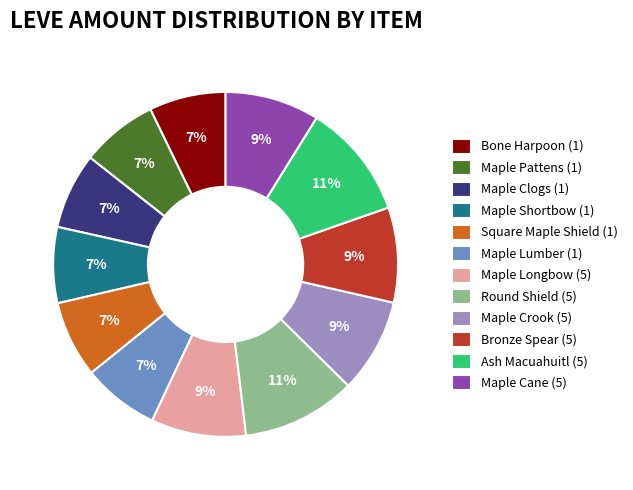

Which has a higher value, Maple Cane (5) or Ash Macuahuitl (5)?

Ash Macuahuitl (5)